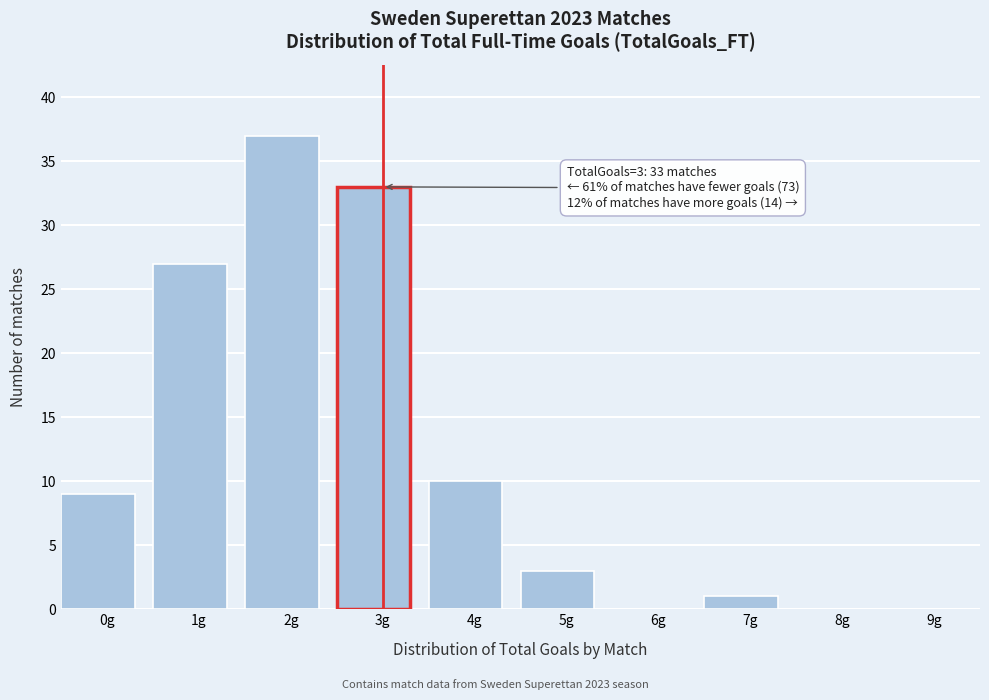

Reading left to right, what are all the values shown in this chart?

0g=9	1g=27	2g=37	3g=33	4g=10	5g=3	6g=0	7g=1	8g=0	9g=0